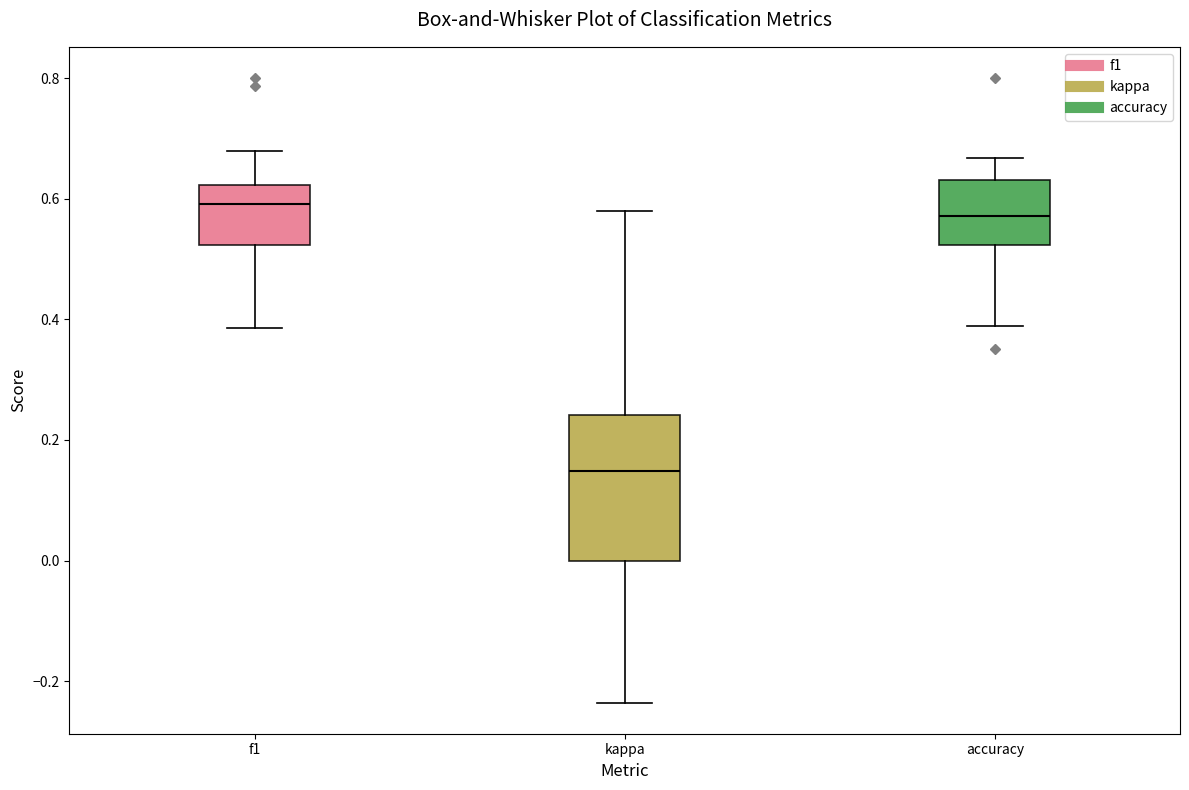

Reading left to right, read every box against the y-axis: the position of its median line, the range the box covers, and the ends of its whiskers. The values are not printed on the chart, so give them approximately, as read against the axis.

f1: median 0.60, box 0.52 to 0.62, whiskers 0.38 to 0.68
kappa: median 0.14, box 0.00 to 0.24, whiskers -0.24 to 0.58
accuracy: median 0.58, box 0.52 to 0.64, whiskers 0.38 to 0.66